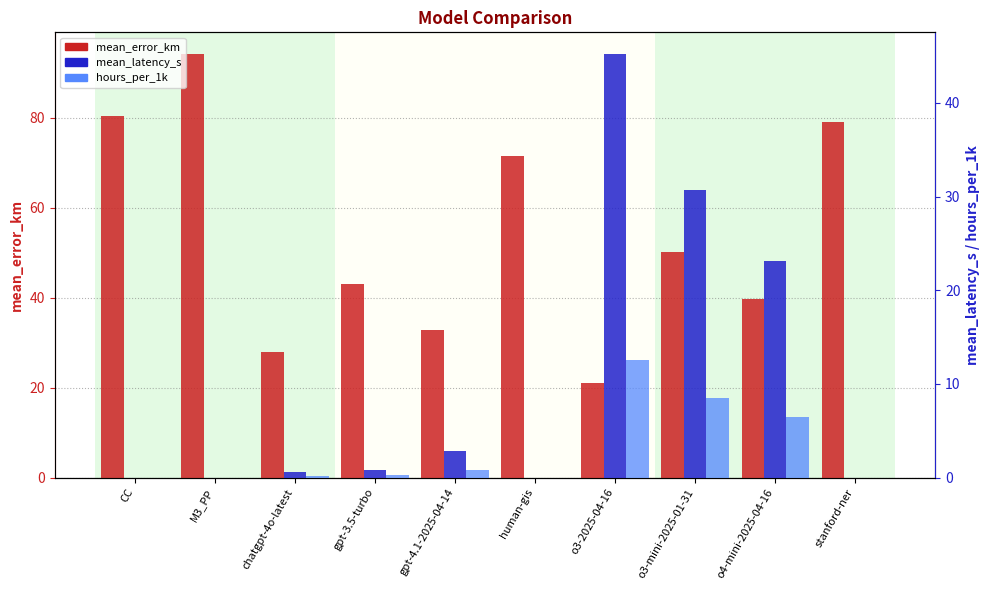

At which category is the sum across all series the highest?

M3_PP